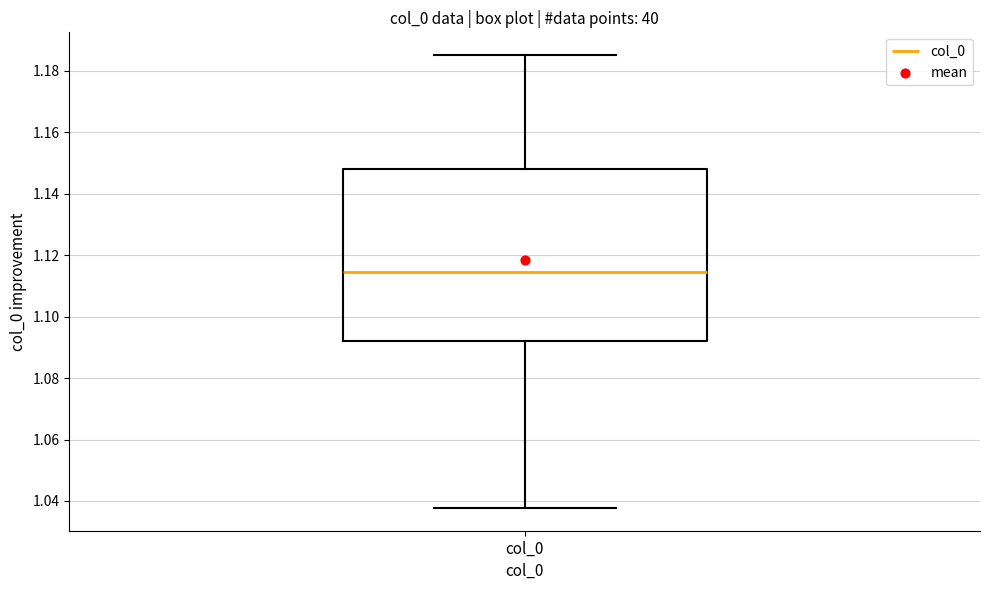

Where does the upper whisker of the box for col_0 end on the y-axis? The values are not printed on the chart, so give them approximately, as read against the axis.

1.186